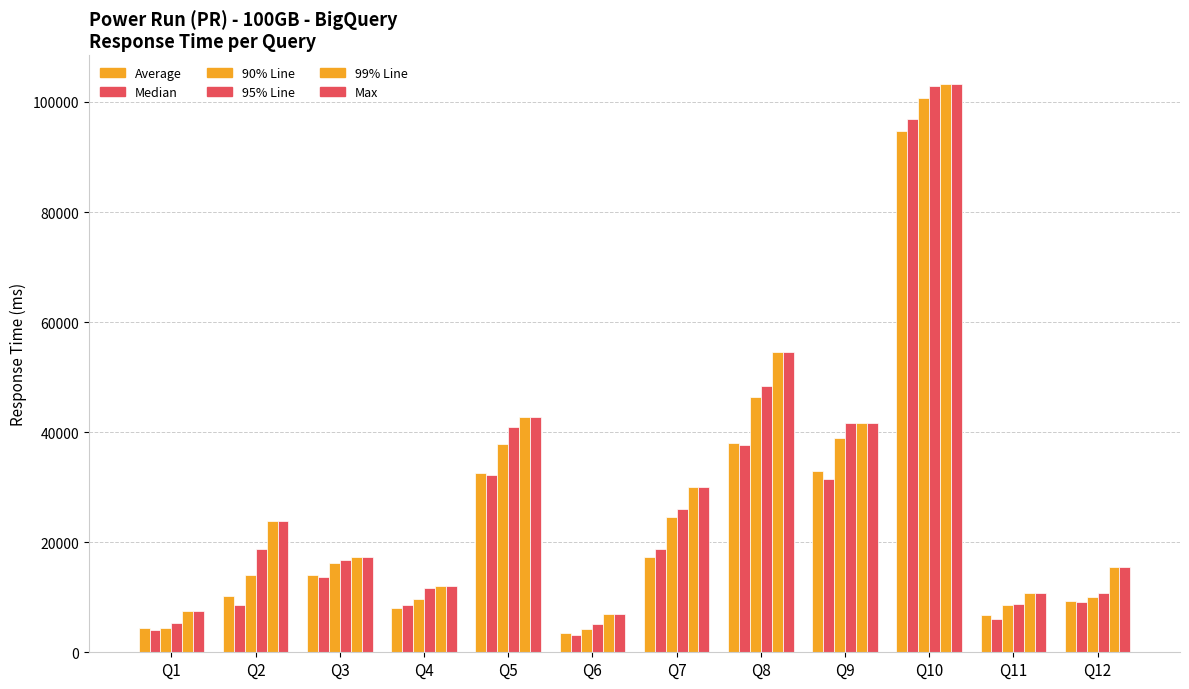

What is the difference between the highest and lowest values at Q11?

4813